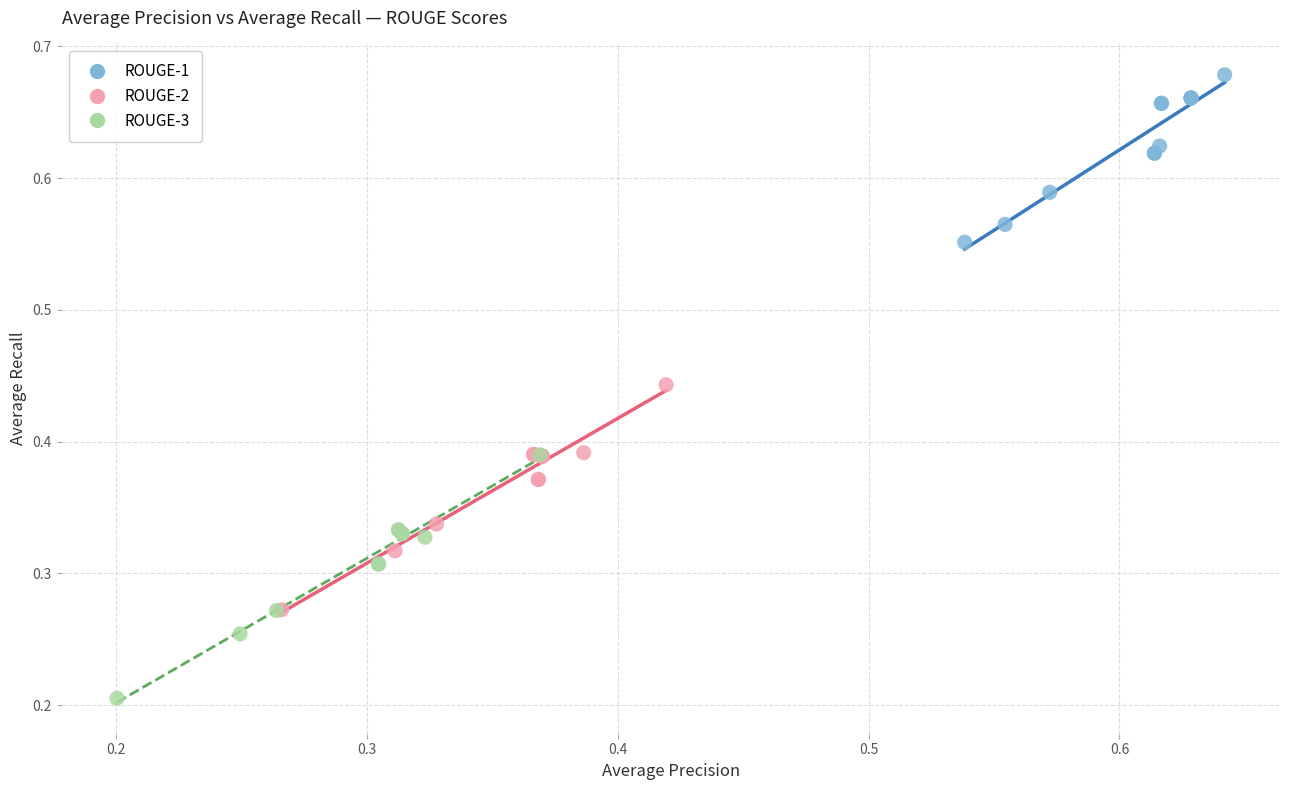

Which series has the widest spread of Y values?

ROUGE-3